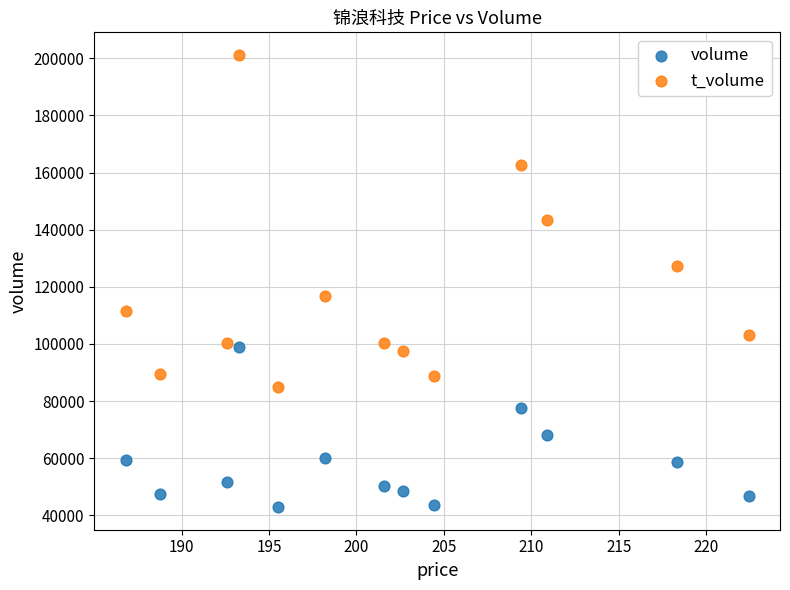

What are all the series names shown in the legend?

volume, t_volume